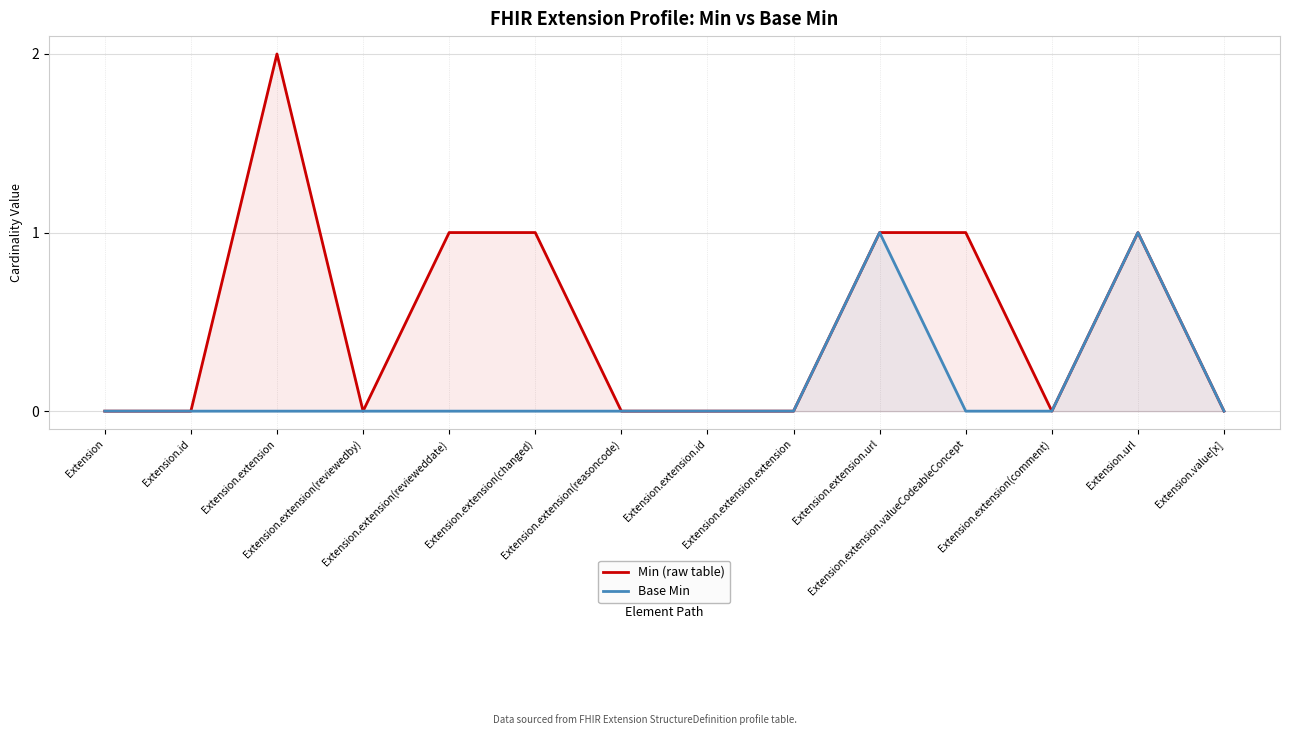

Which series has the largest total across all categories?

Min (raw table)